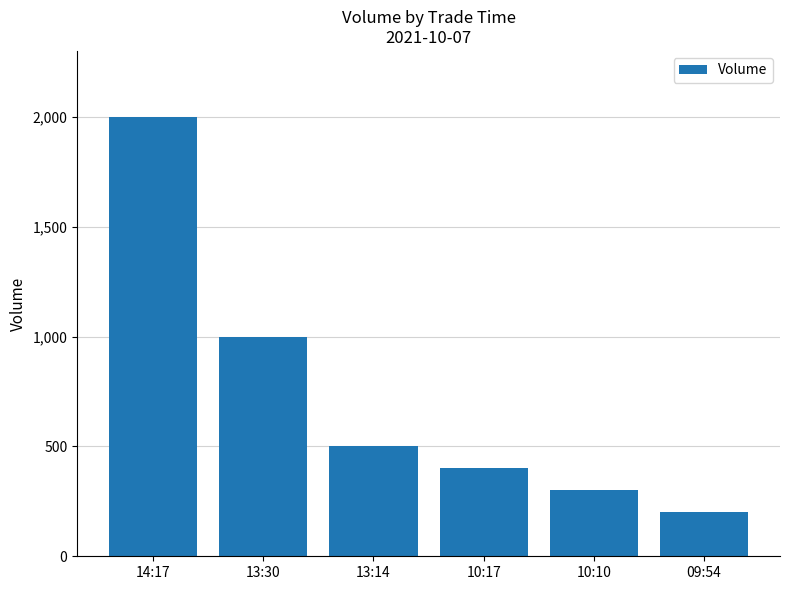

Is it true that the value at 13:14 is 500?

True